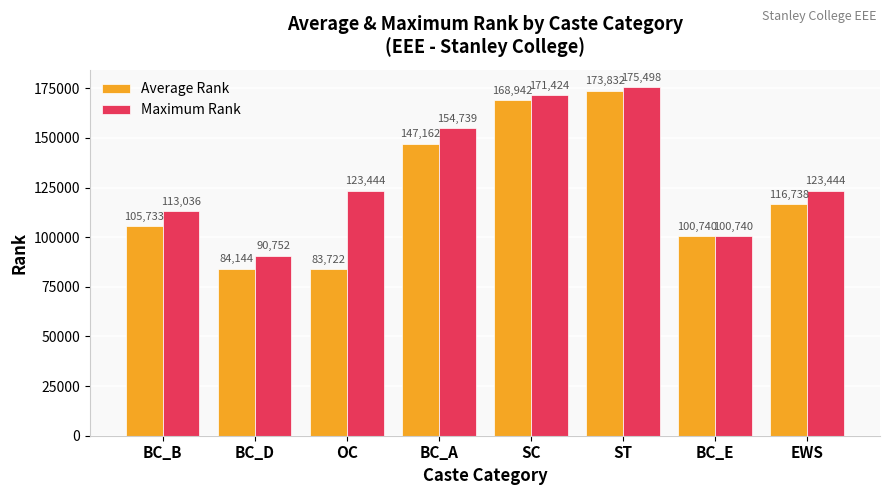

True or false: Maximum Rank has a value of 135785.0 at BC_D.

False